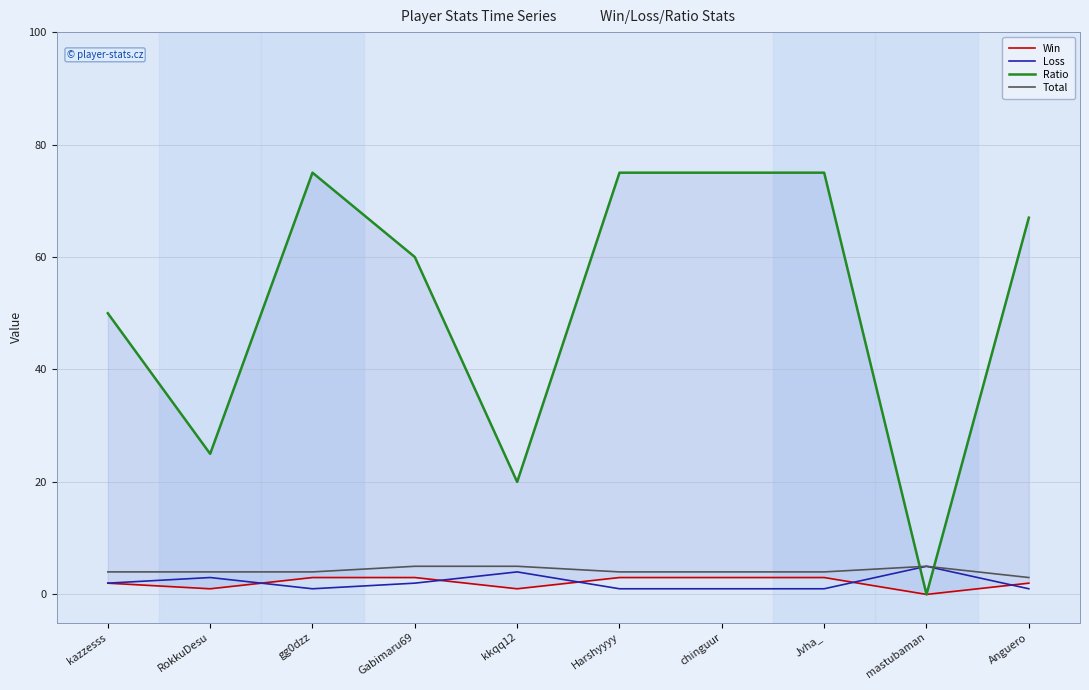

What is the value of the Loss point at the 4th from the left?

2